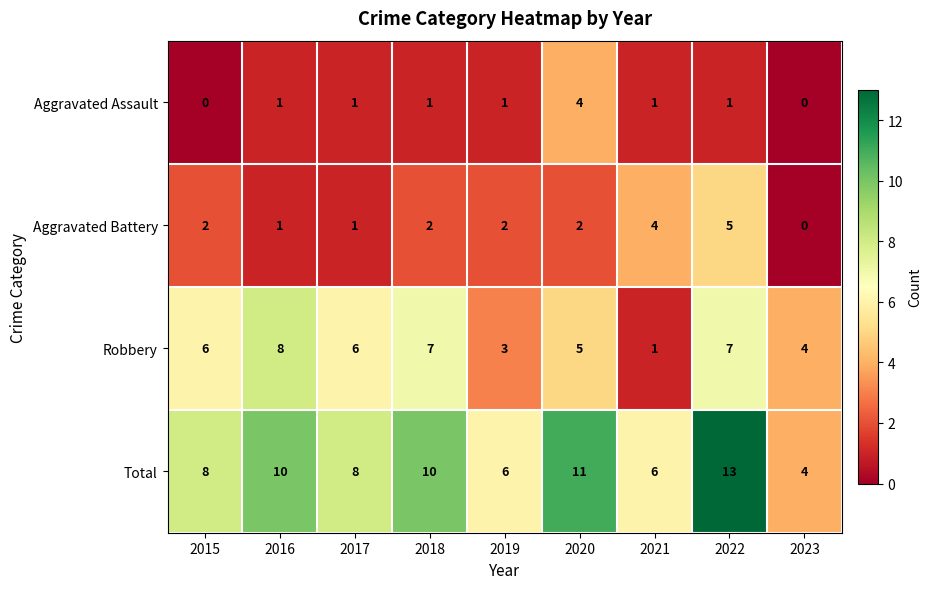

Is it true that Aggravated Battery equals 4 at 2021?

True